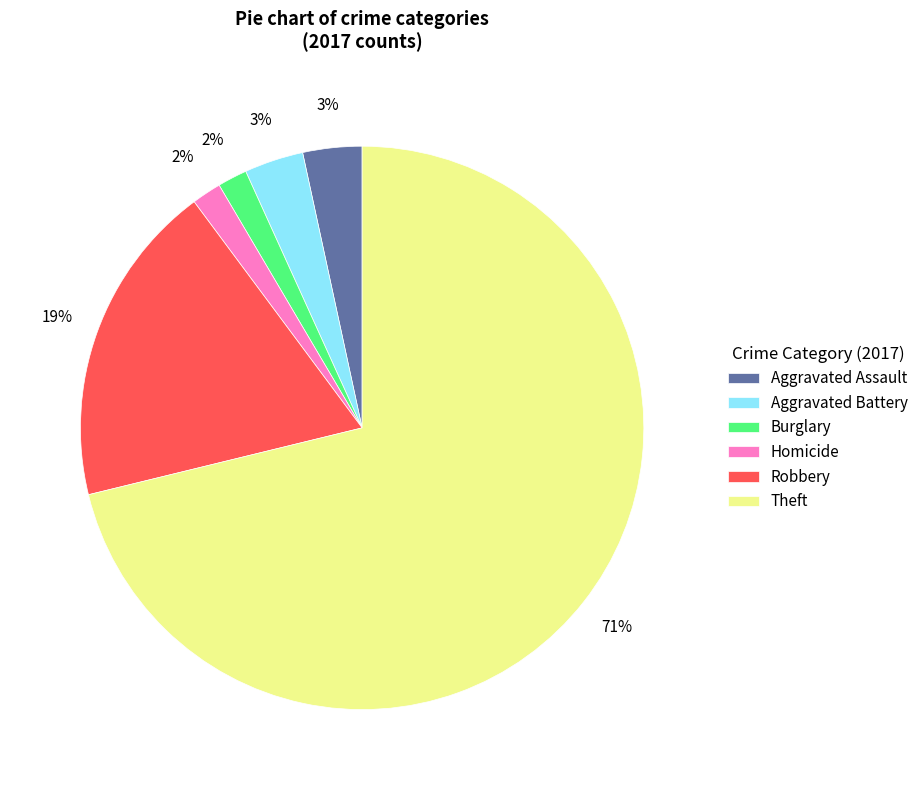

Which slice is the largest?

Theft